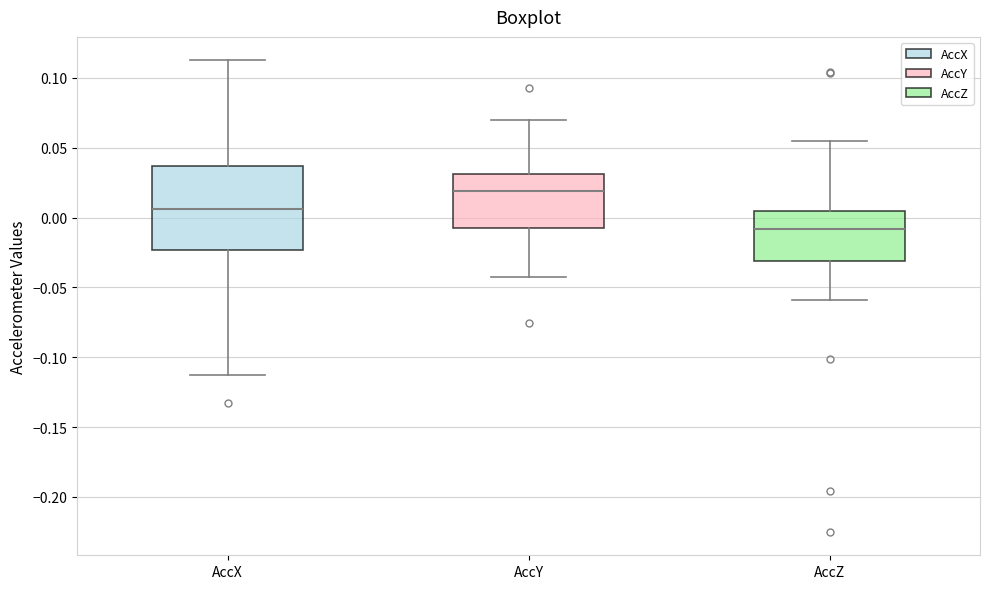

Where does the lower whisker of the box for AccZ end on the y-axis? The values are not printed on the chart, so give them approximately, as read against the axis.

-0.060